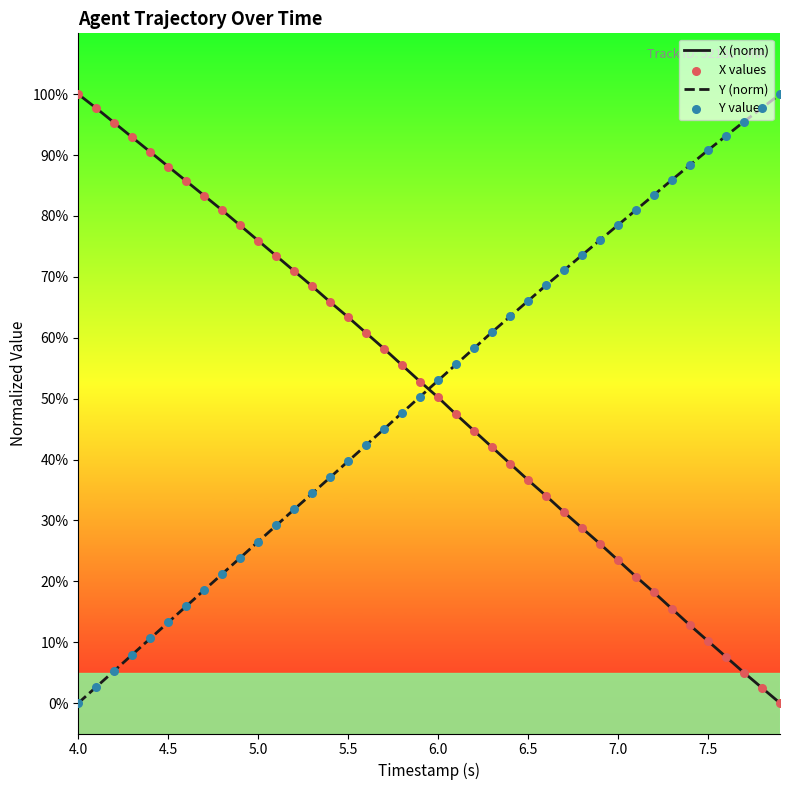

True or false: Y (norm) and X (norm) cross at least once.

True